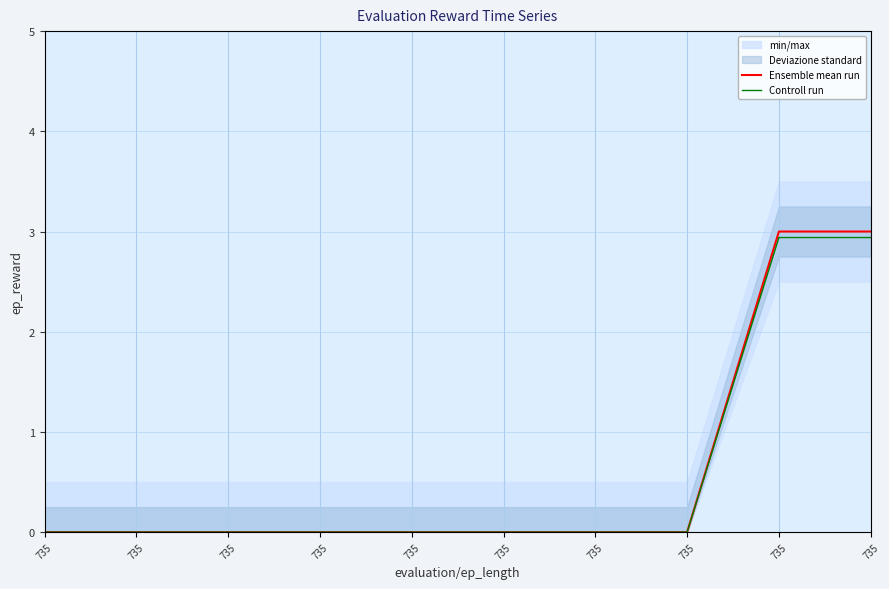

Where is Ensemble mean run nearest to the value 1?

735